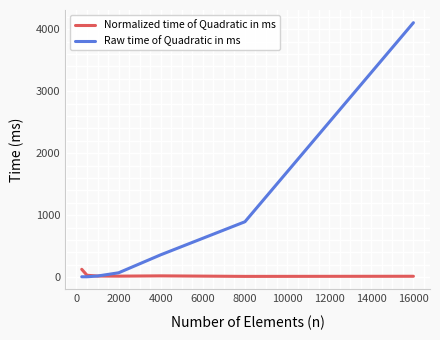

What is the maximum value for Normalized time of Quadratic in ms?

128.0